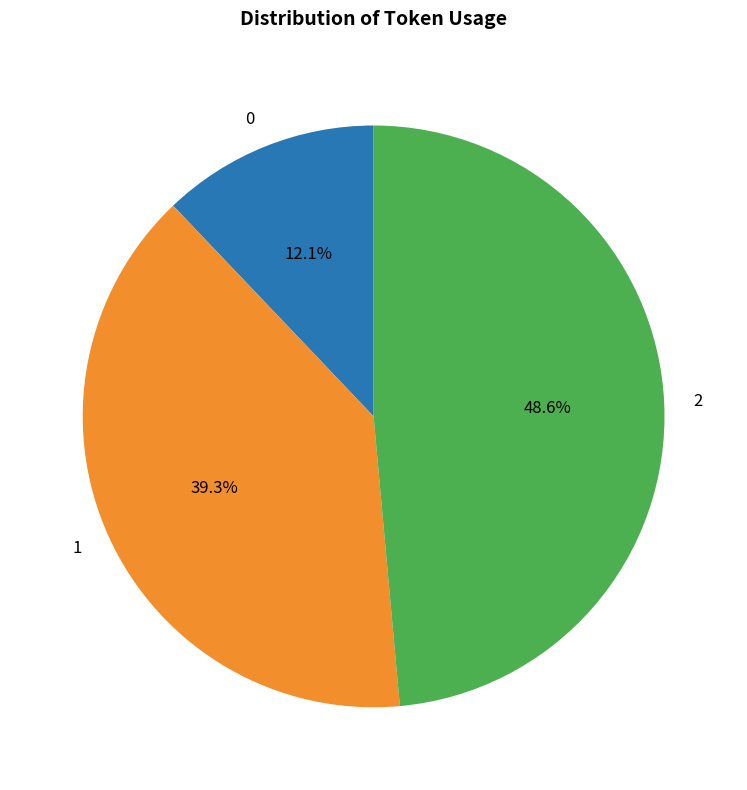

Rank the categories by value from highest to lowest.

2, 1, 0